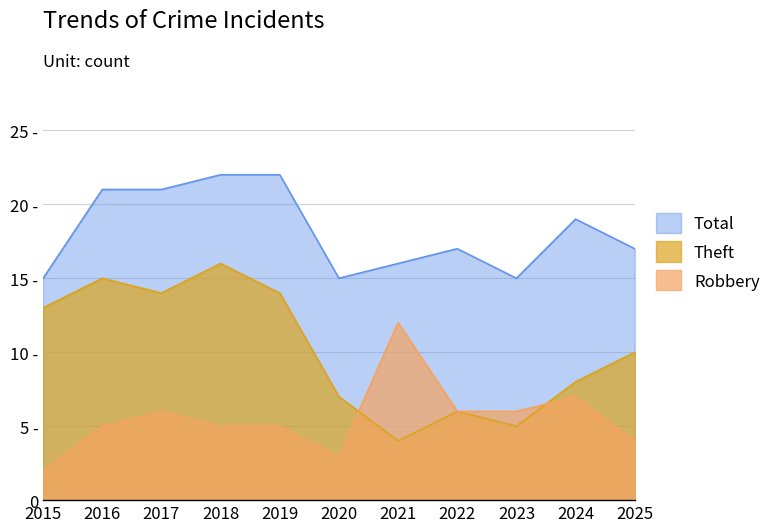

The Theft series shows 13 at 2015. True or false?

True